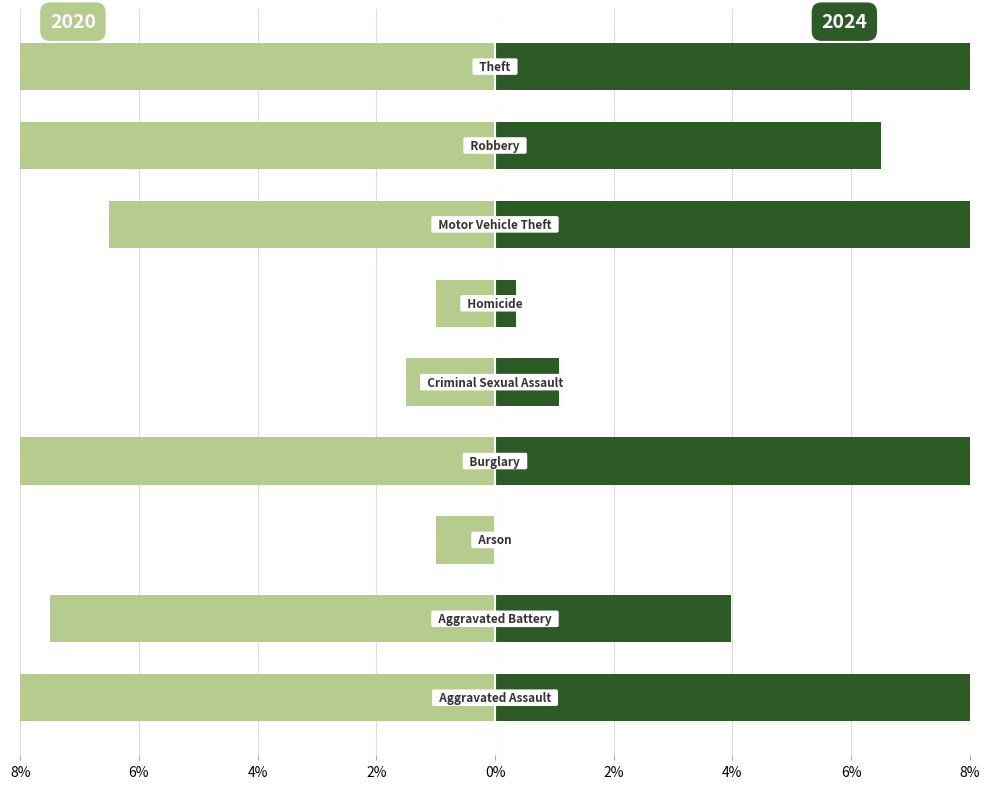

Which series changed the most between Arson and Criminal Sexual Assault?

2024